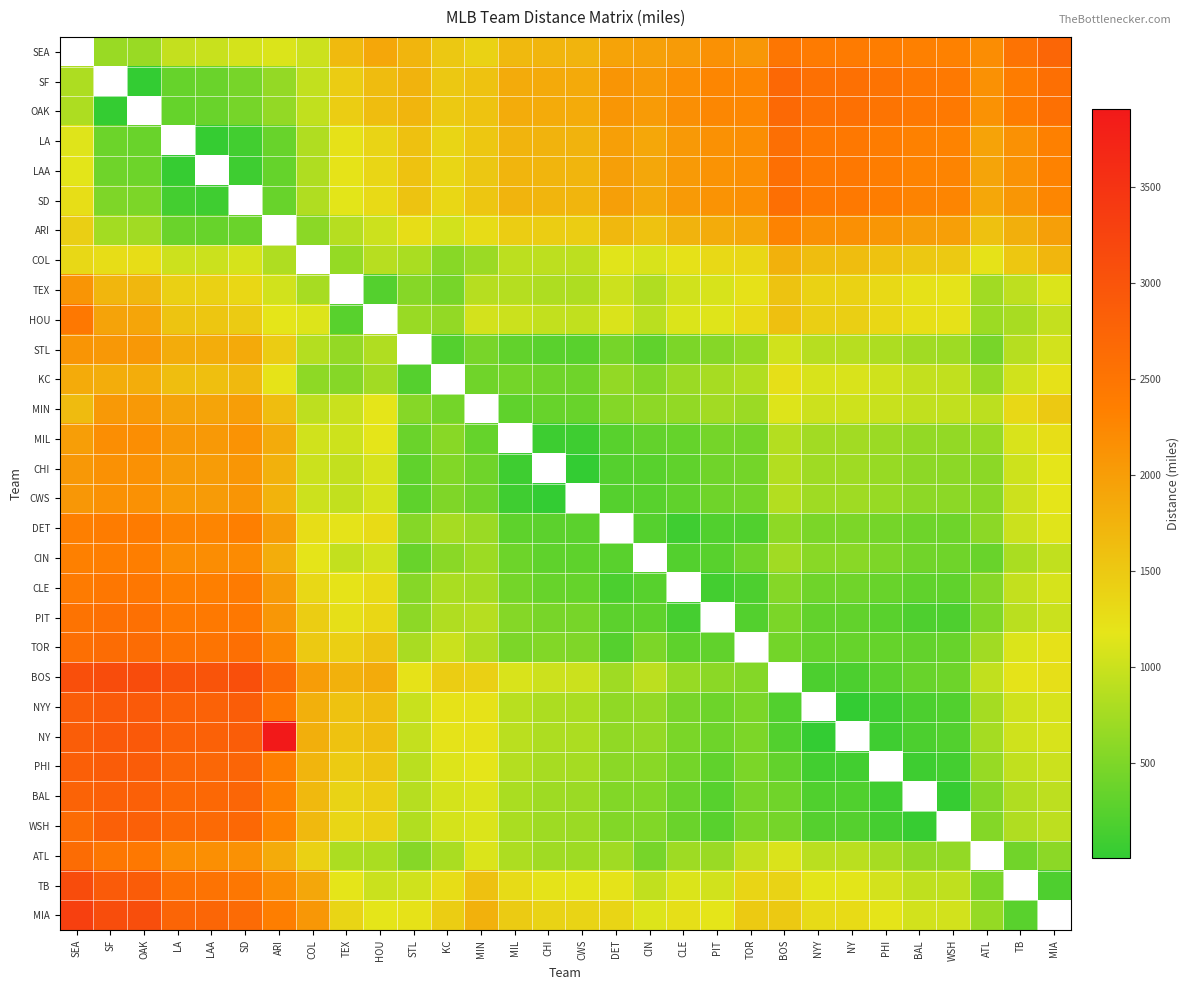

How many values in the PHI series exceed 942?

13